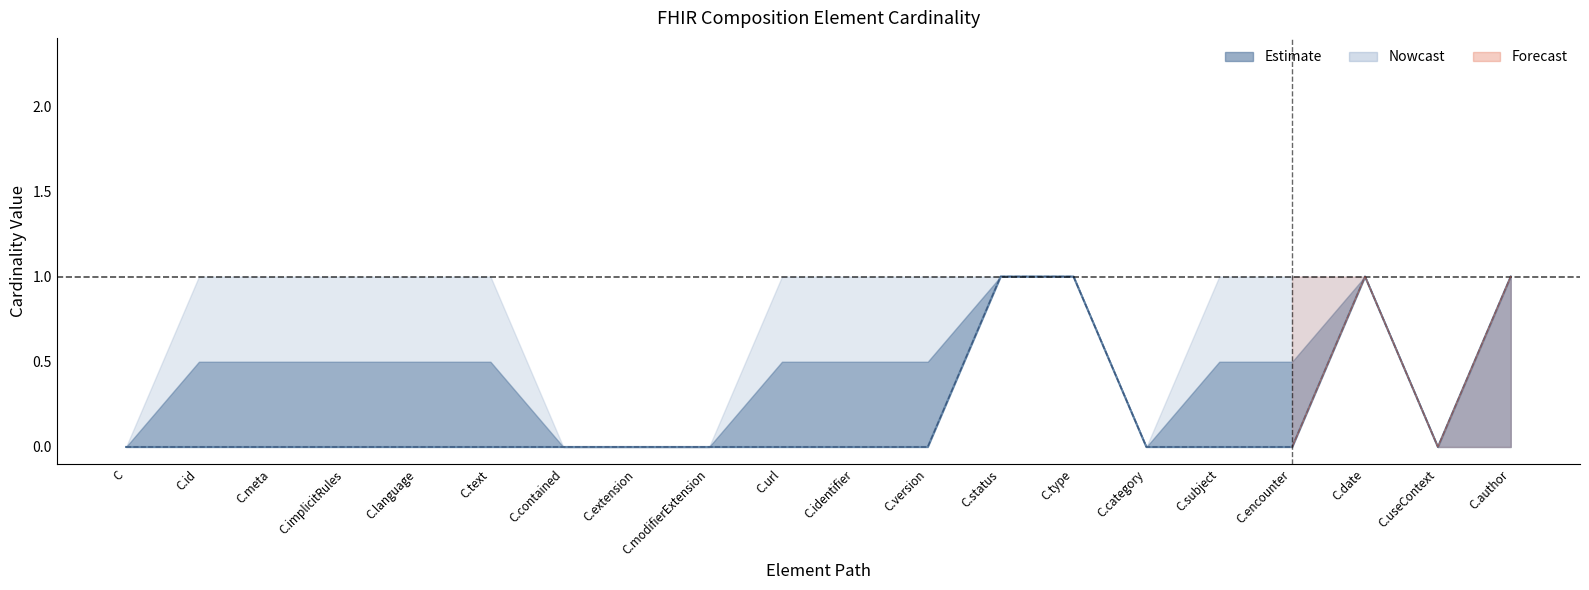

True or false: Min and Base Min intersect in this chart.

False